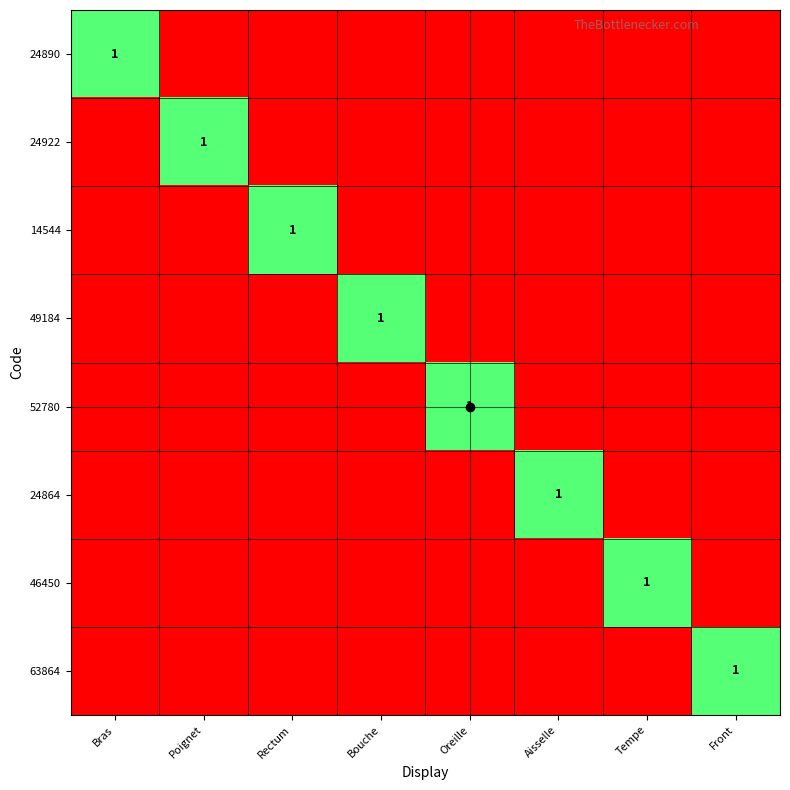

How many data points in 46450 are above 0?

1